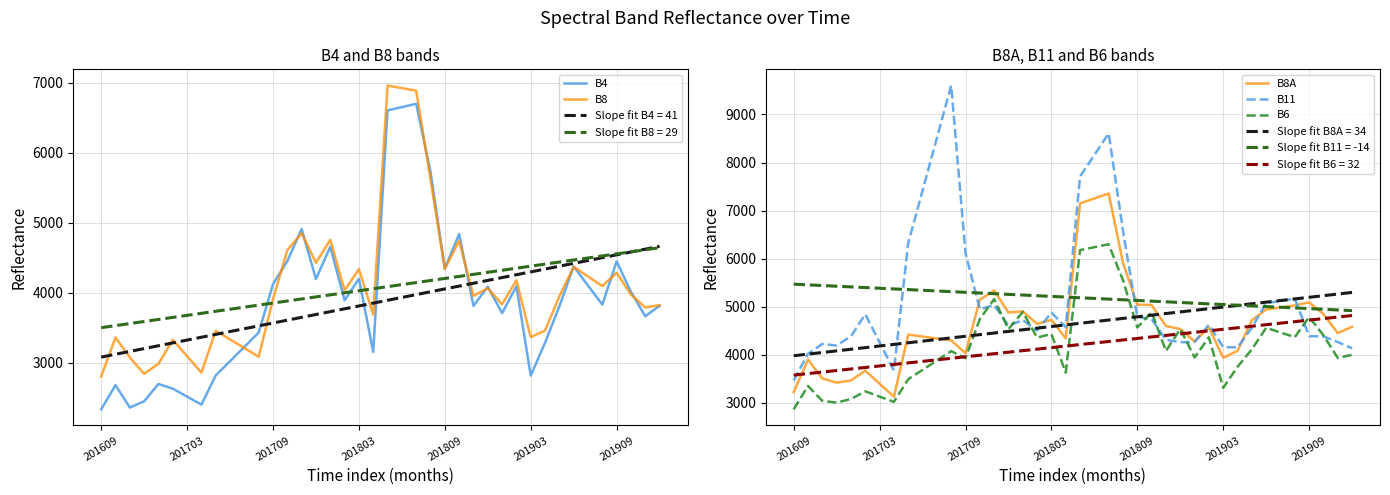

How many intersections are there between B8 and B6?

8